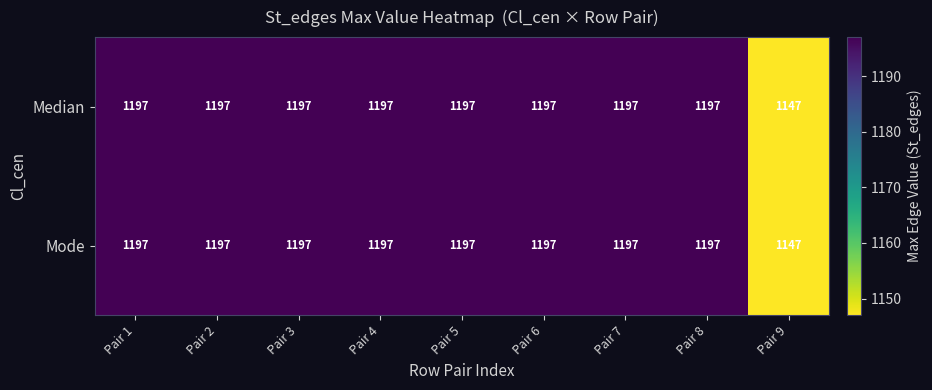

What is the total value across all series at Pair 2?

2394